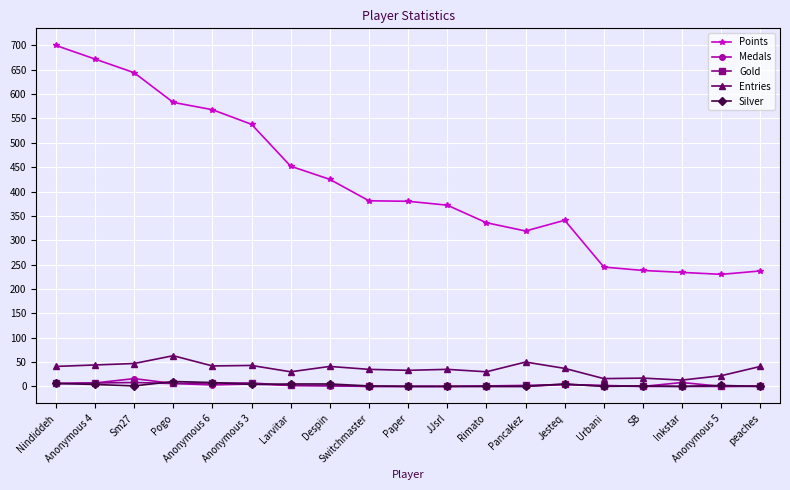

The Points series shows 238 at SB. True or false?

True